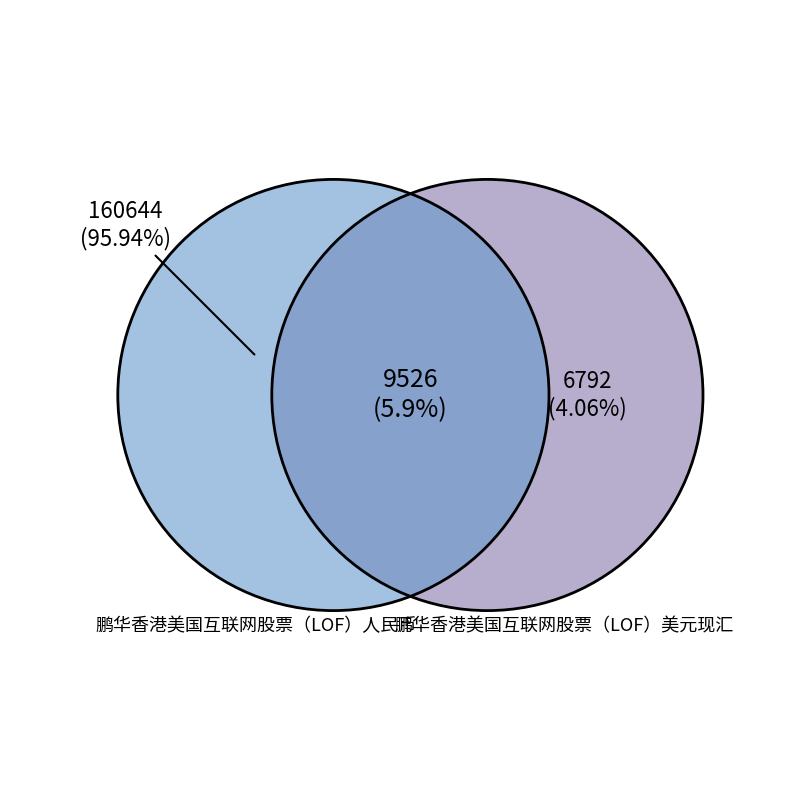

What percentage is the 鹏华香港美国互联网股票（LOF）人民币 slice, to the nearest percent?

96%